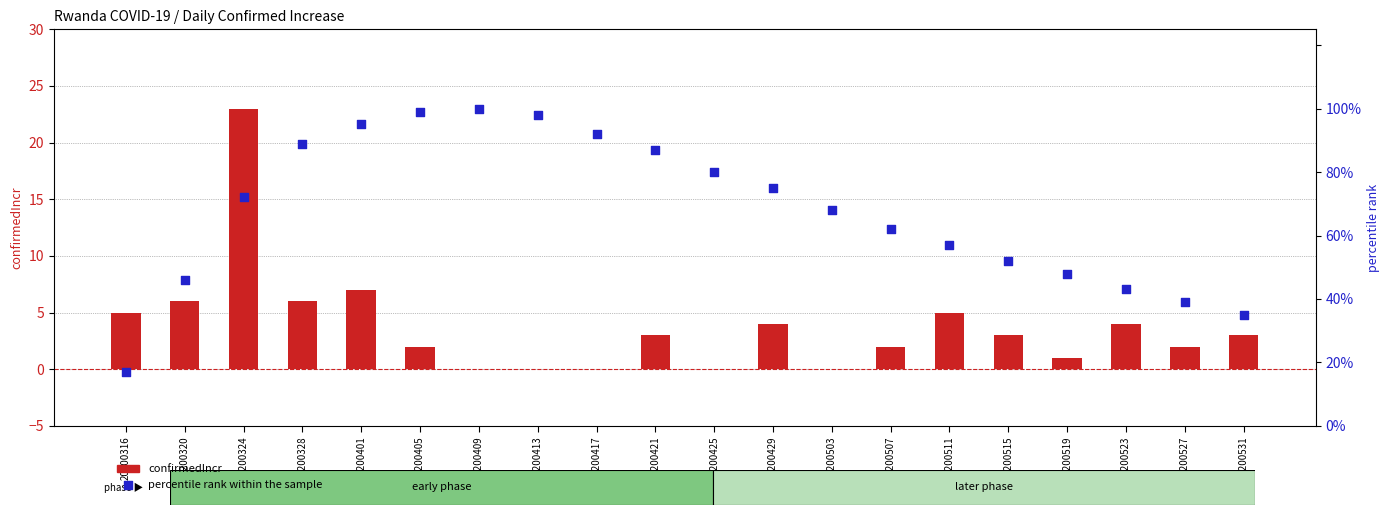

Which series has the widest spread of Y values?

percentile rank within the sample